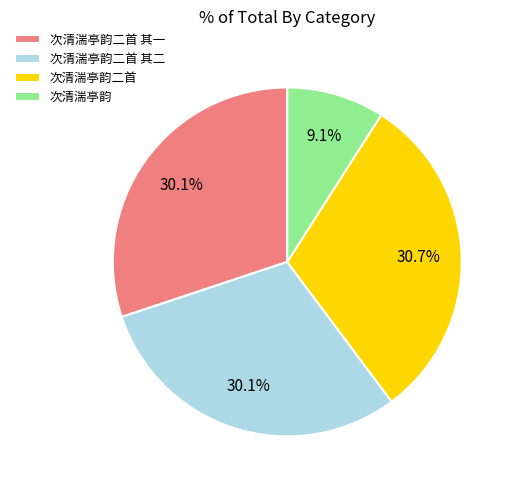

Is 次清湍亭韵二首 其一 the majority of the pie?

No